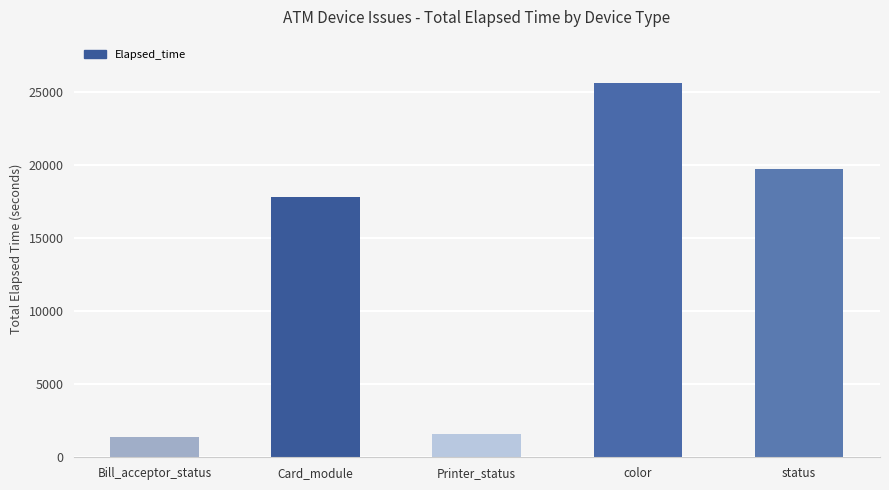

Is it true that the value at Card_module is 9320?

False